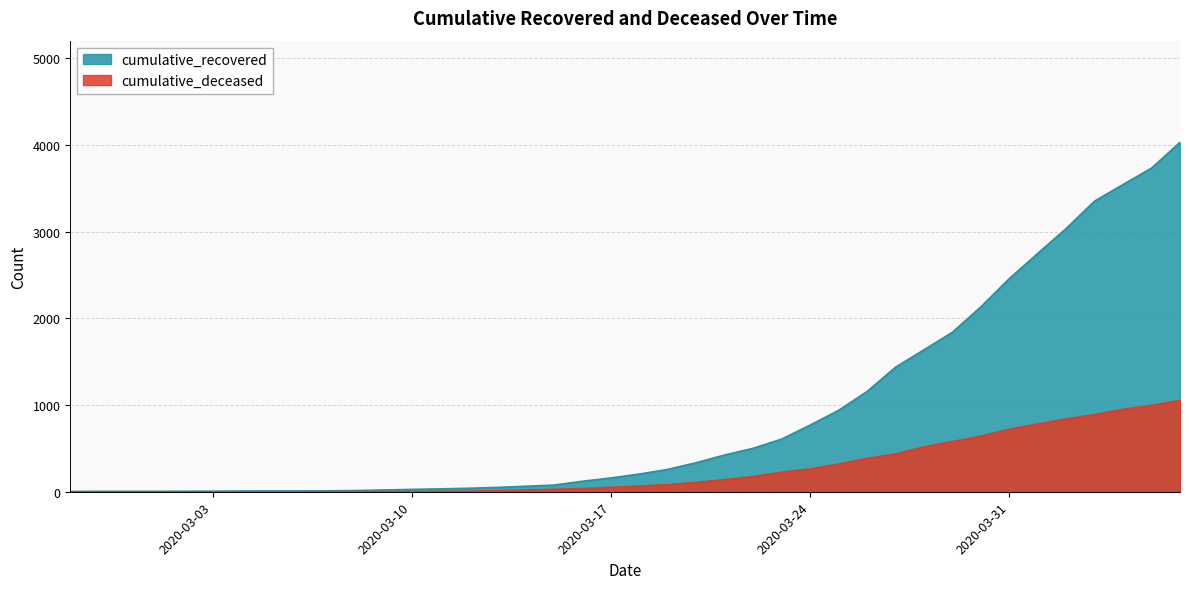

What is the difference between the maximum and second lowest values in the cumulative_deceased series?

1054